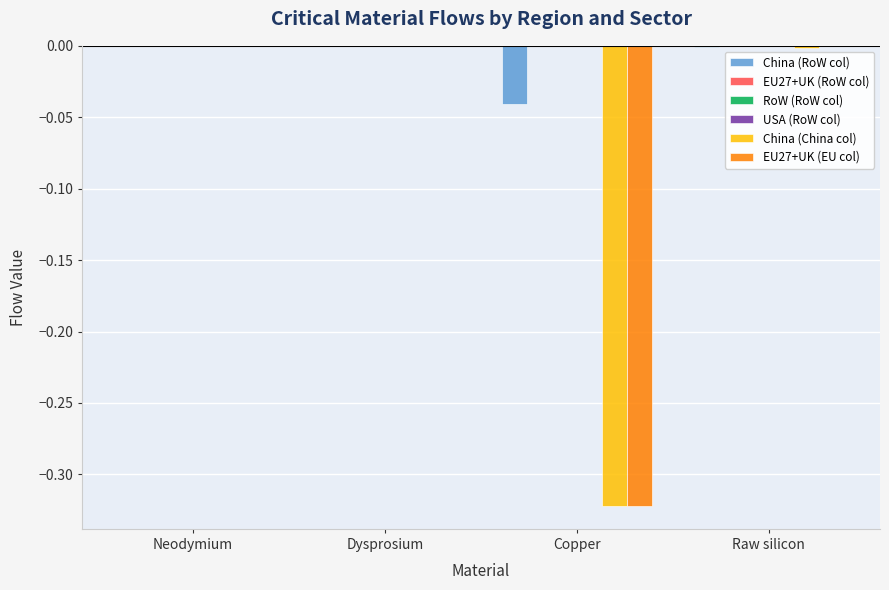

The China (China col) series shows 0.0 at Dysprosium. True or false?

True